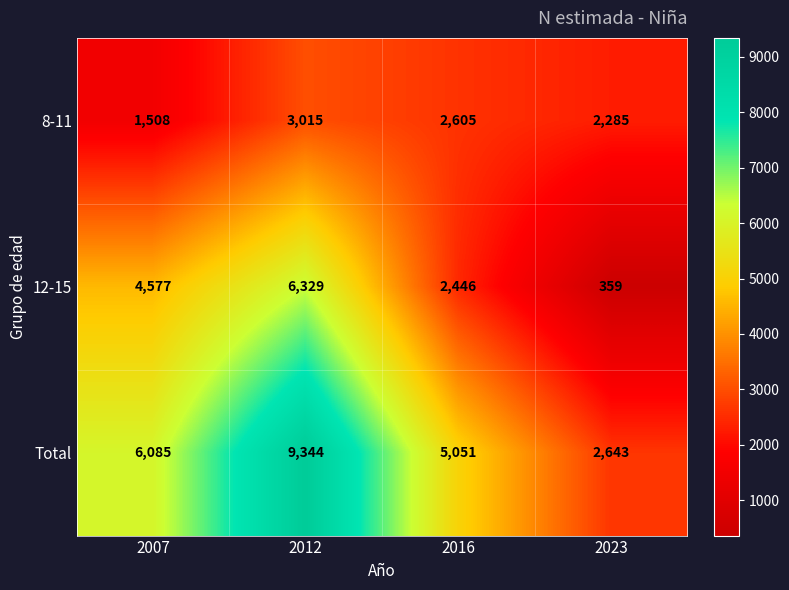

At which category does the chart reach its minimum across all series?

2023